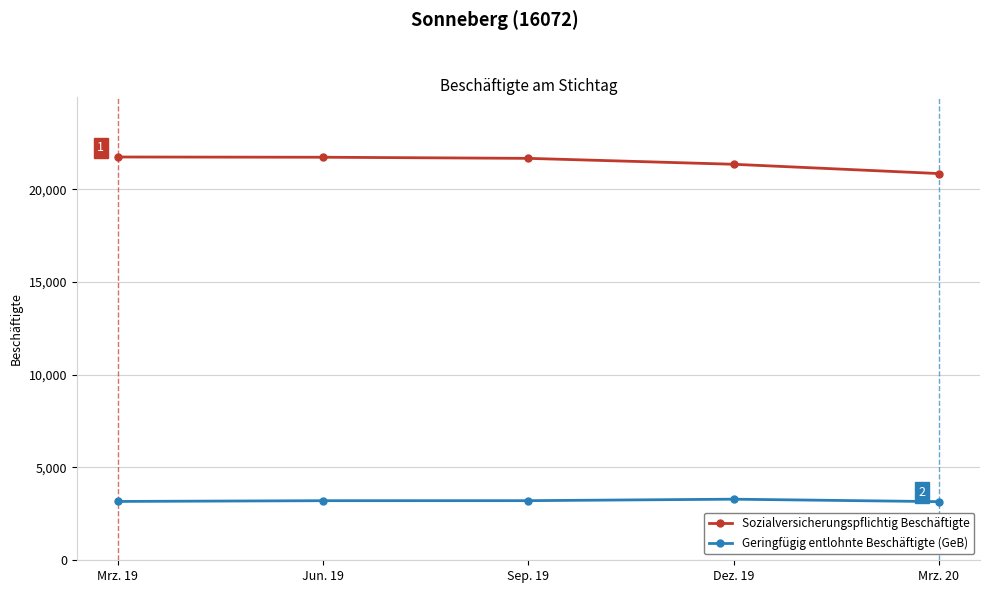

What is the value of the Sozialversicherungspflichtig Beschäftigte point at the 2nd from the left?

21720